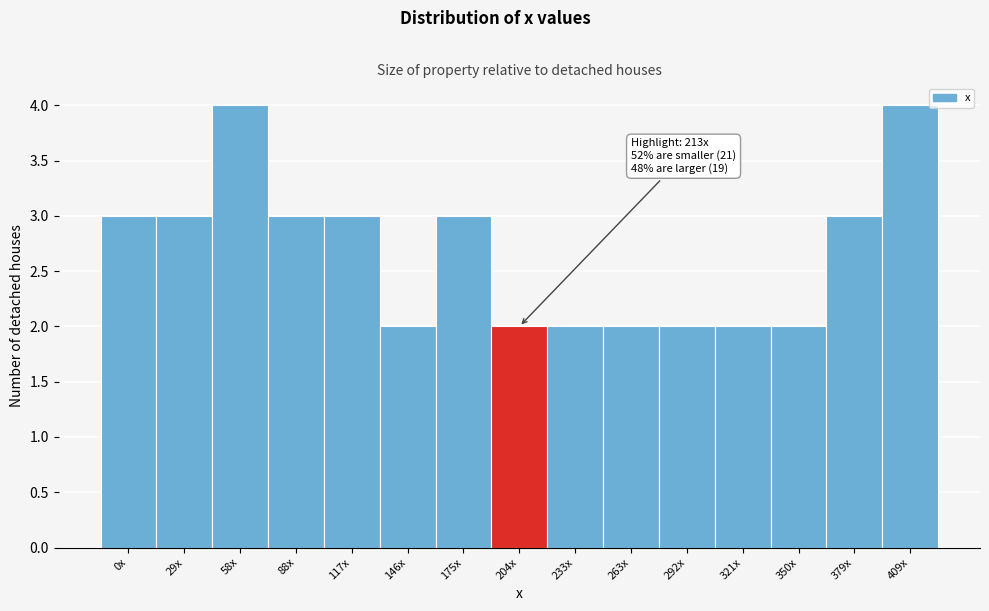

Reading left to right, list all the values displayed in this chart.

3	3	4	3	3	2	3	2	2	2	2	2	2	3	4